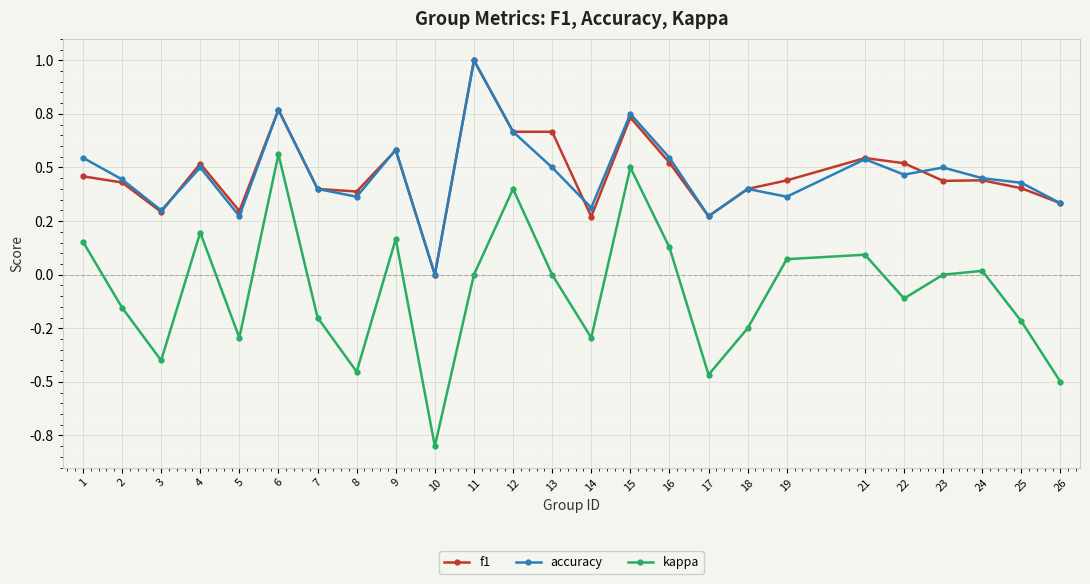

Which label corresponds to the largest value in the chart?

11